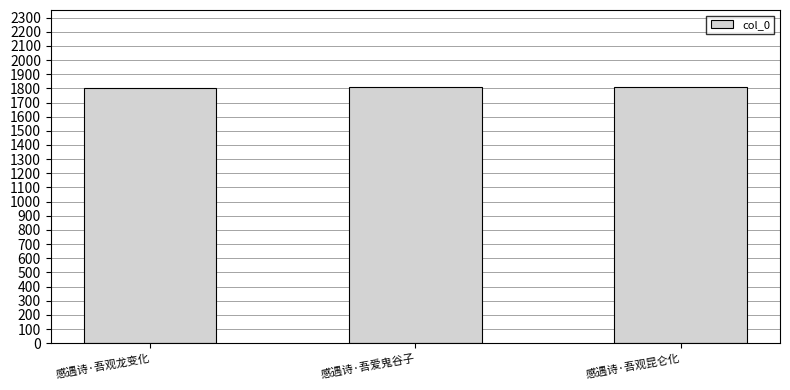

What is the ratio of the value at 感遇诗·吾观昆仑化 to the value at 感遇诗·吾观龙变化?

1.0